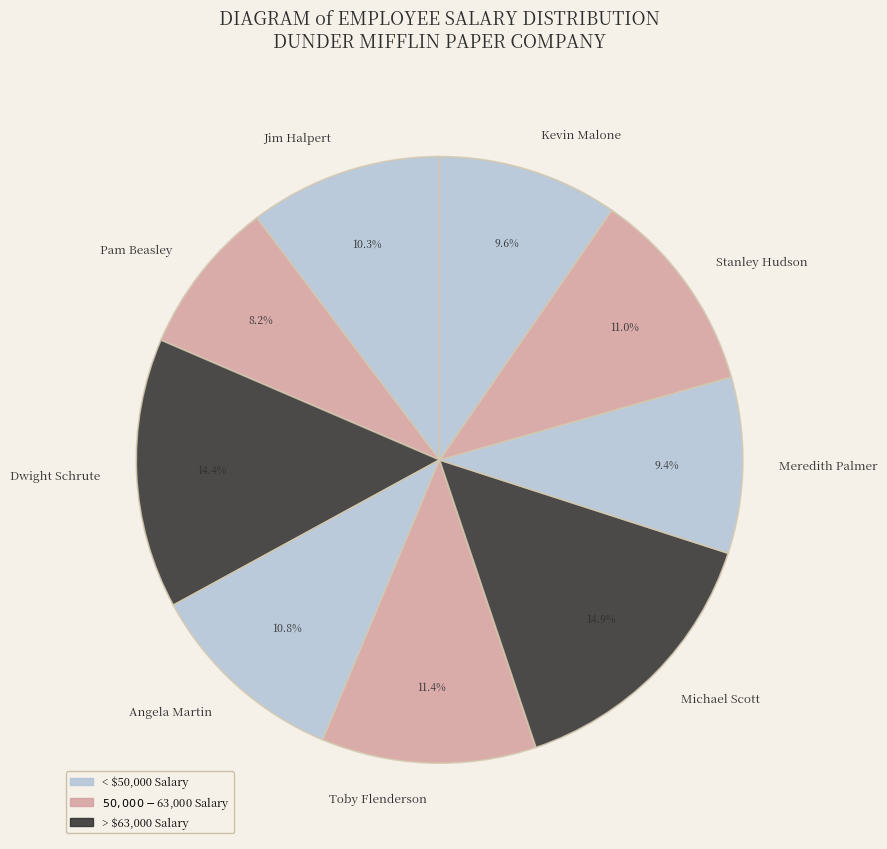

Is it true that Jim Halpert is 10% of the pie?

True